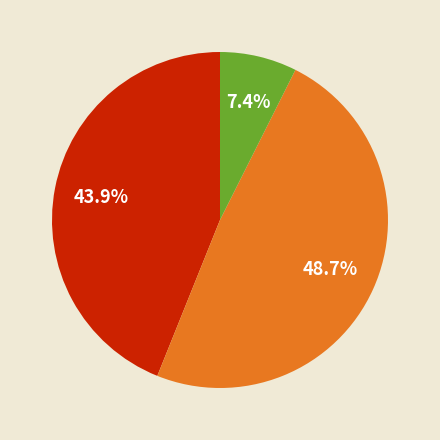

Does any single category account for the majority?

No